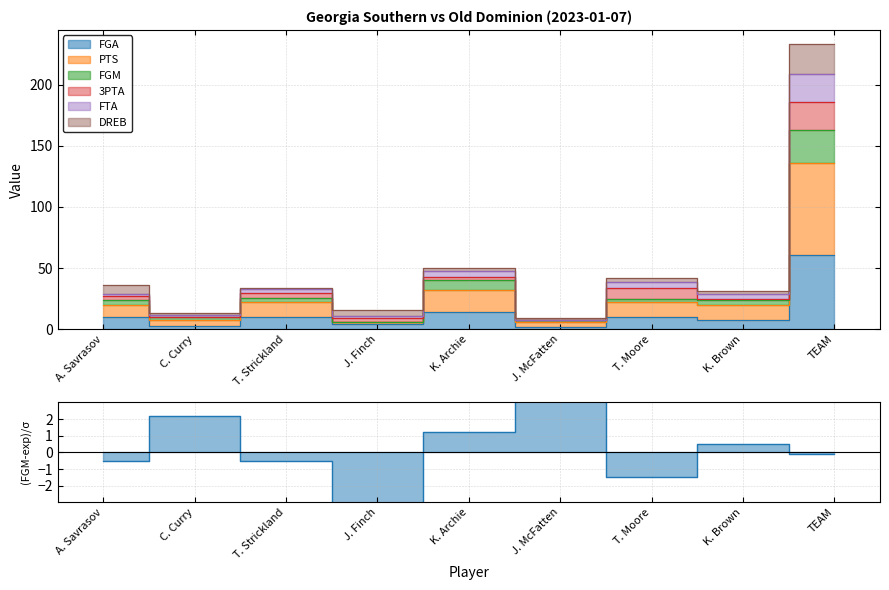

At which category does FGA reach its first local valley?

C. Curry